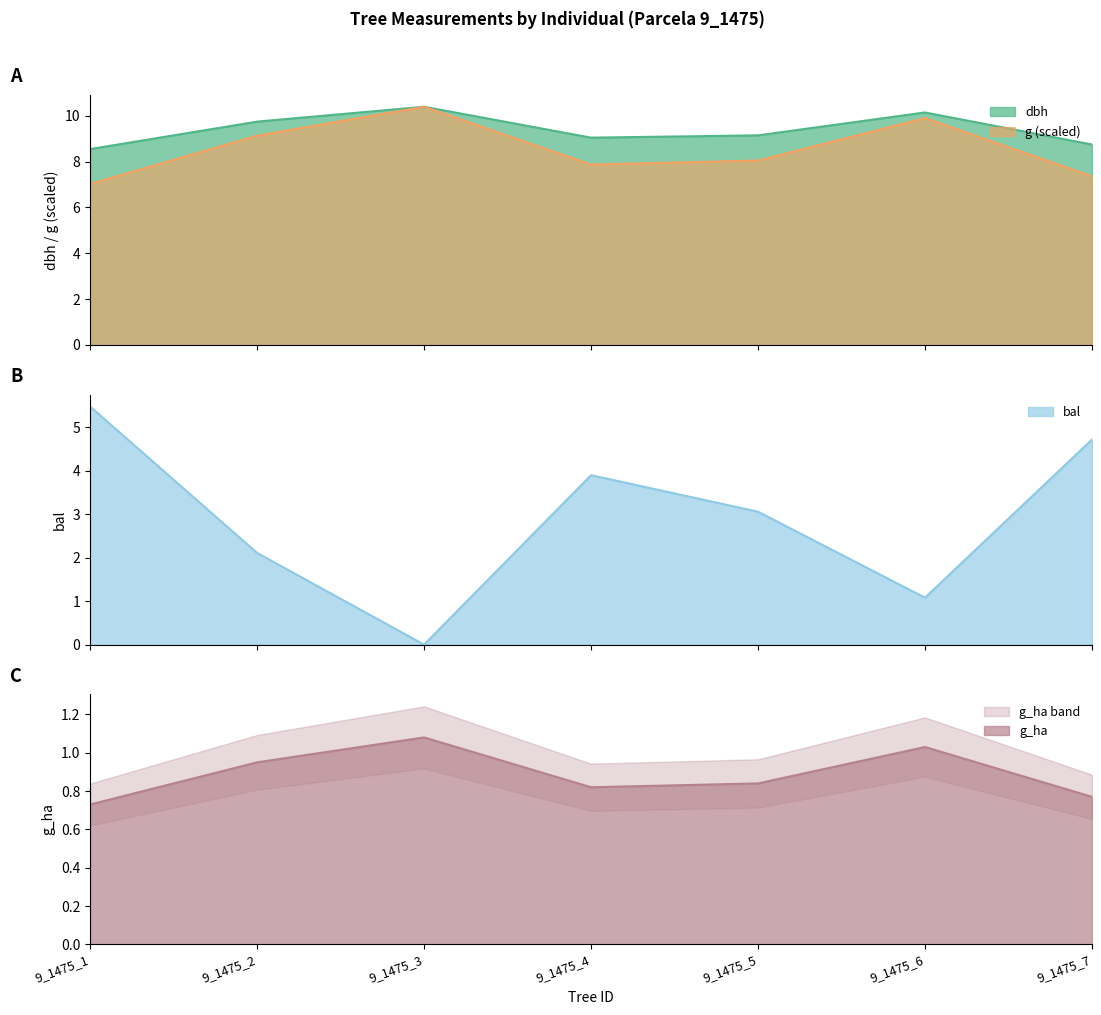

Which series has the largest total across all categories?

dbh